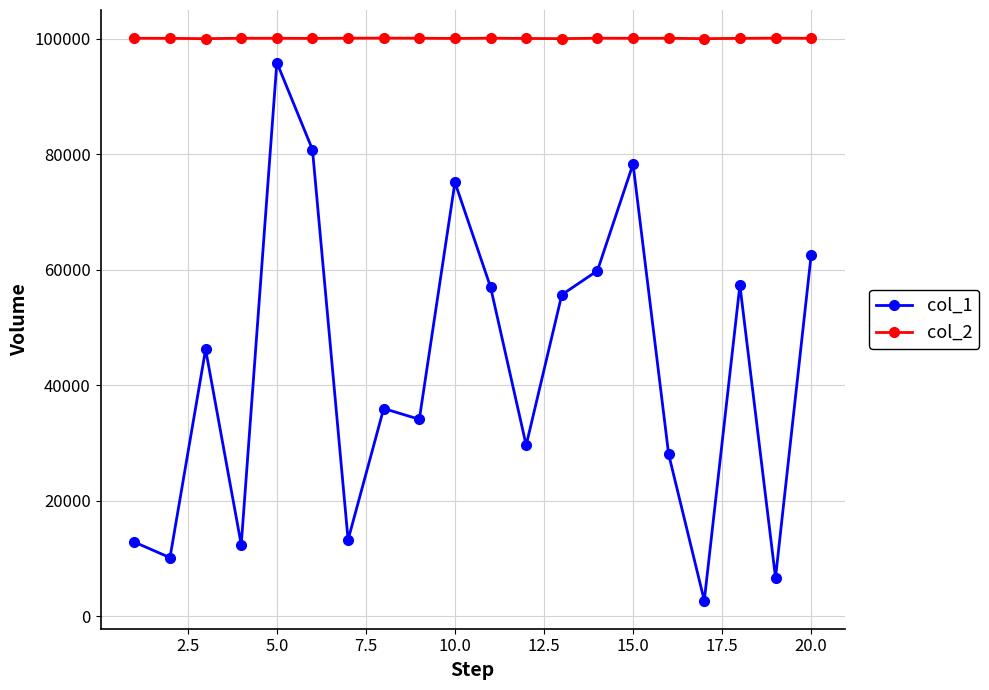

What is the minimum value for col_2?

100008